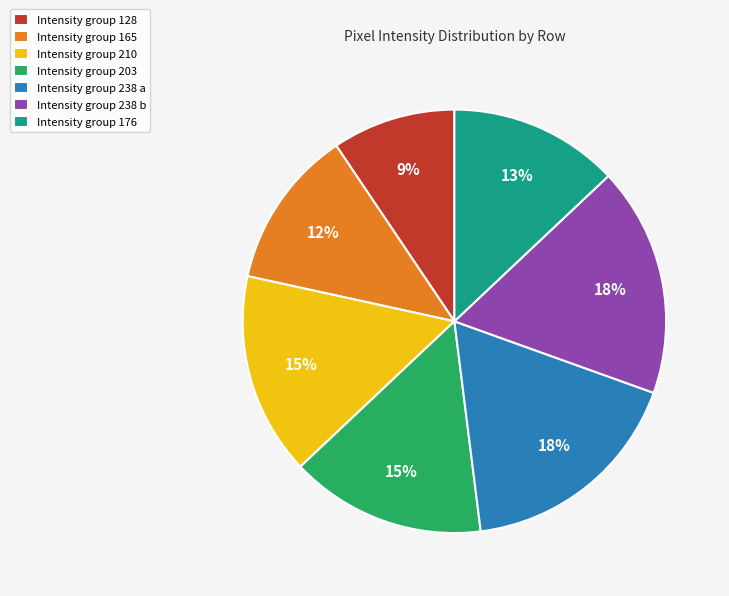

How many slices are in this pie chart?

7